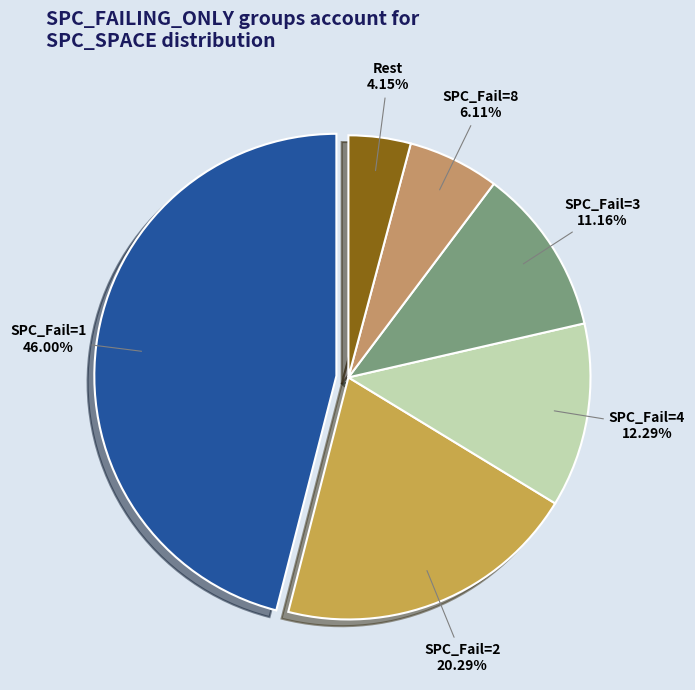

Approximately how many times larger is the value at SPC_Fail=3 compared to SPC_Fail=8?

1.8